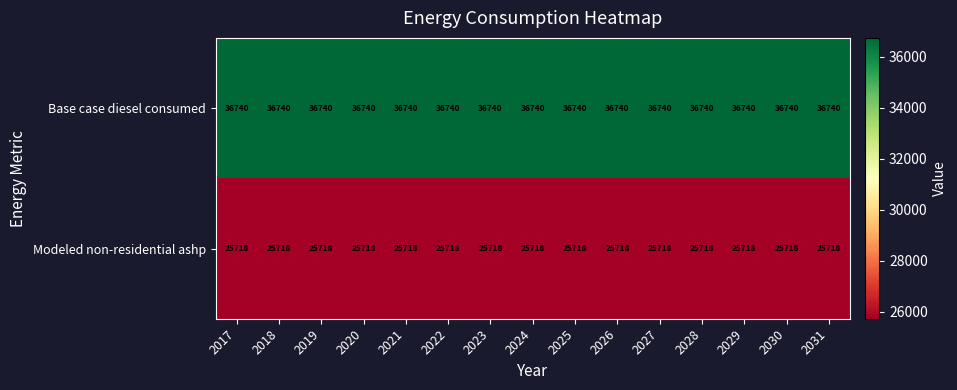

What is the approximate value of Modeled non-residential ashp at 2030?

25718